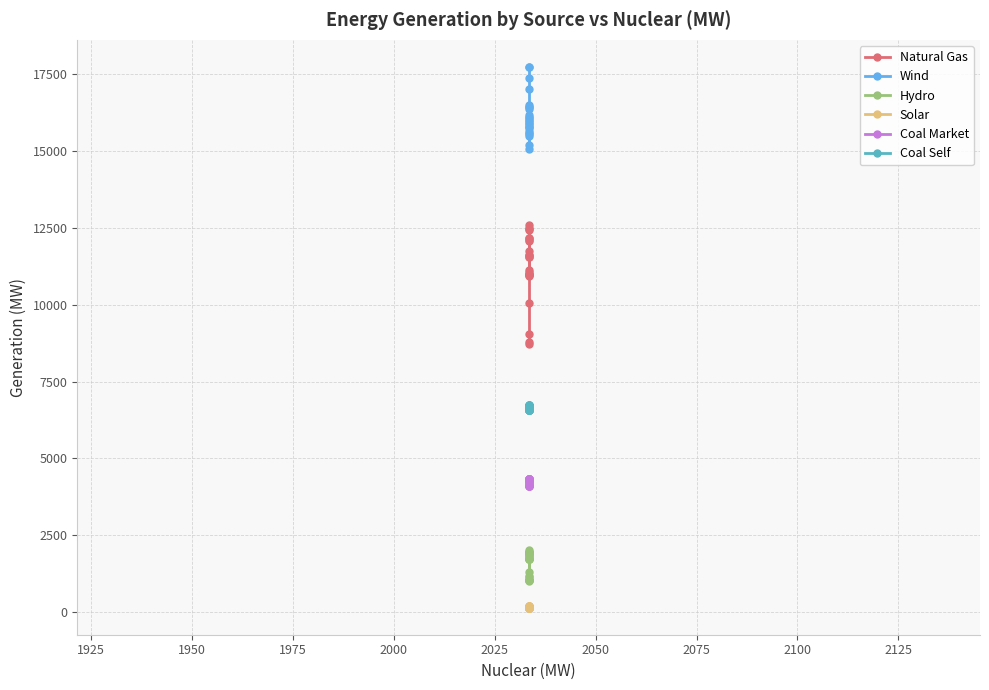

What is the highest value of the Hydro series?

2028.0